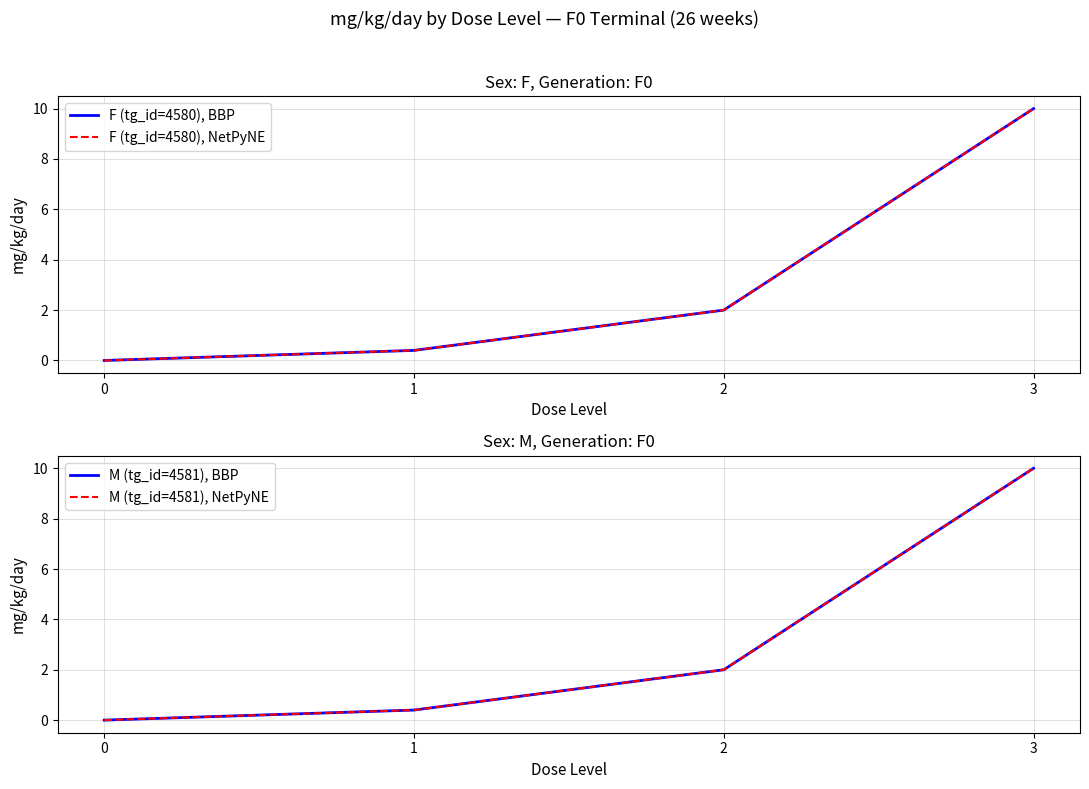

True or false: F (tg_id=4580), BBP and M (tg_id=4581), BBP cross at least once.

False